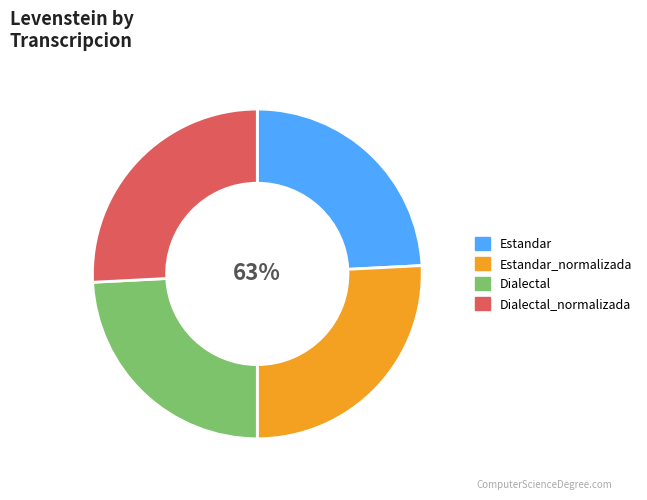

Is it true that Estandar_normalizada is 37% of the pie?

False